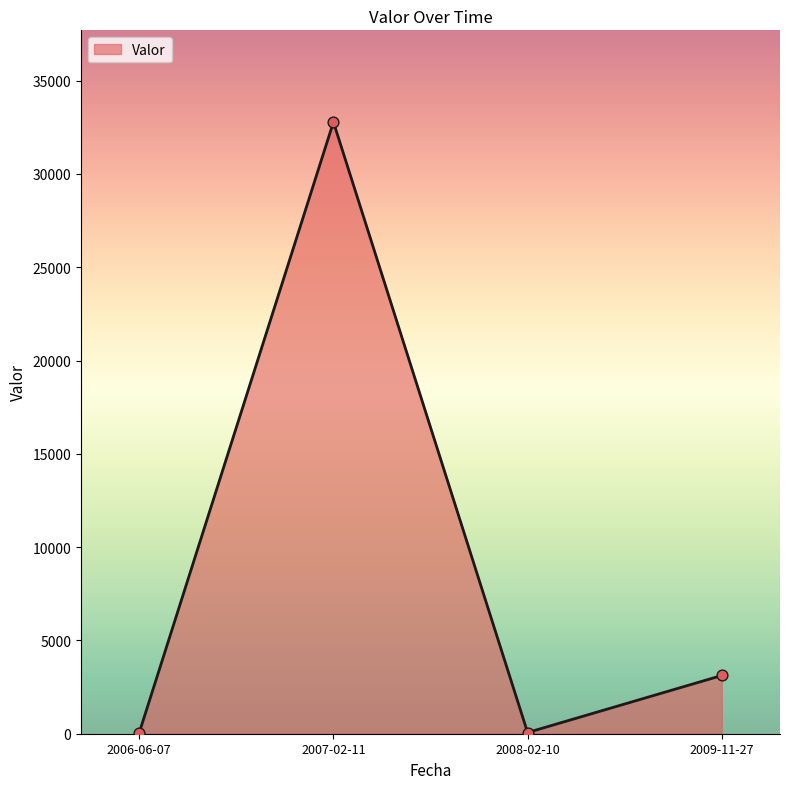

What is the change in value from 2006-06-07 to 2007-02-11?

+32718